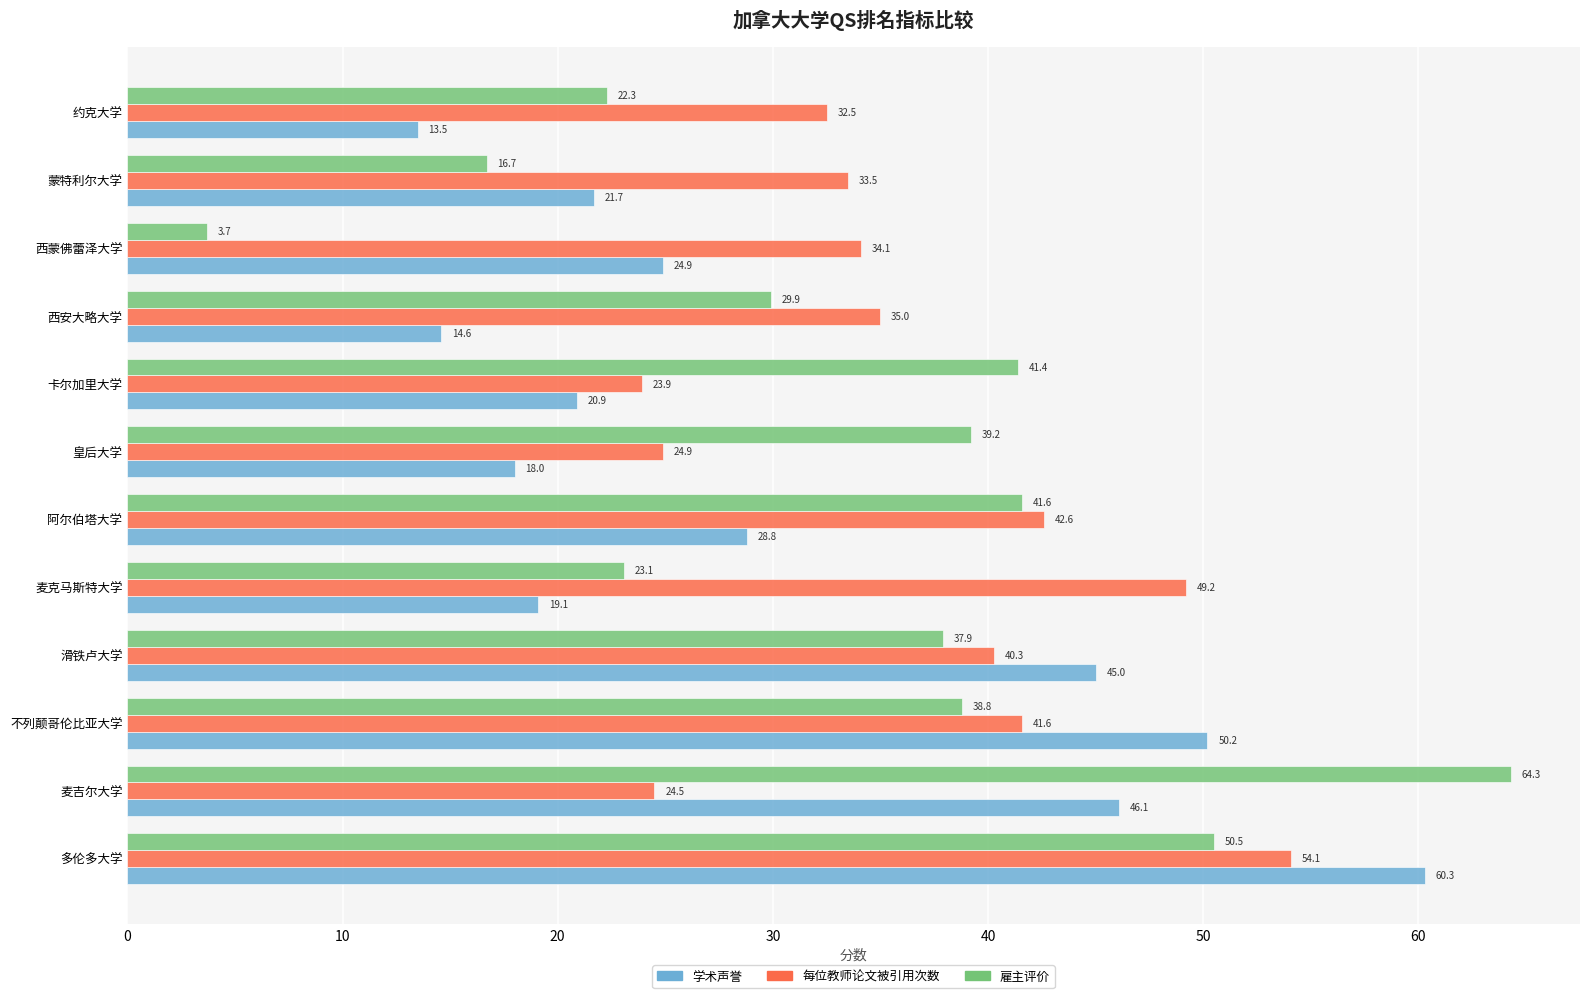

What is the average value of the 雇主评价 series?

34.1